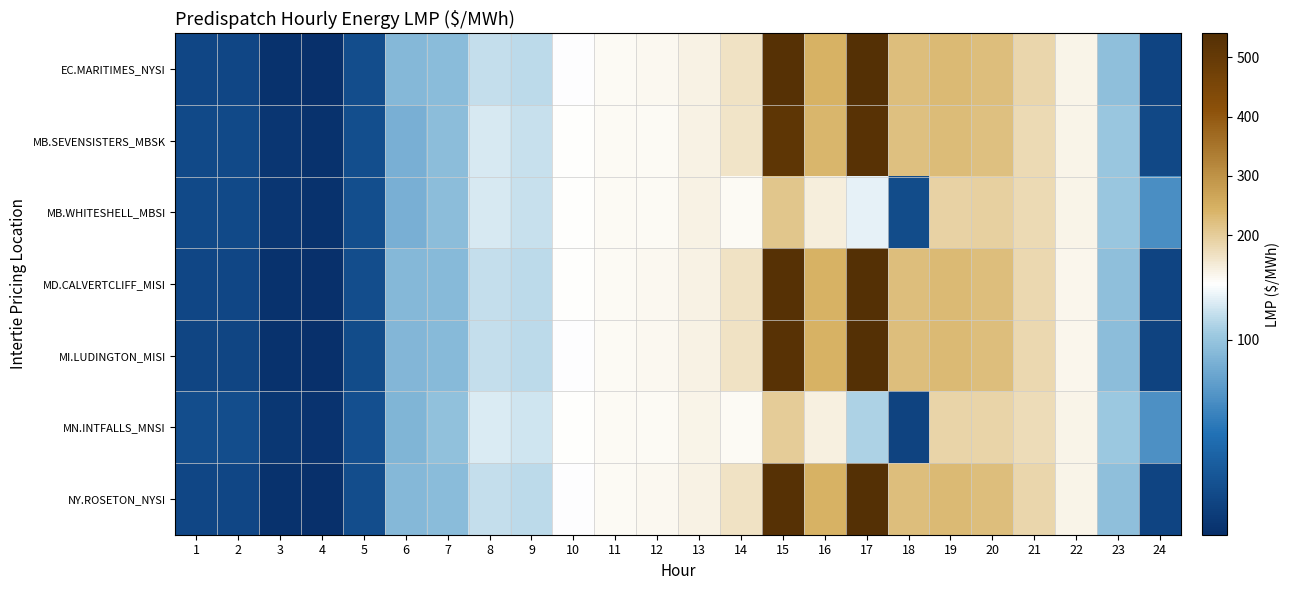

Reading left to right, extract all data points from this chart.

EC.MARITIMES_NYSI: 1=47.7	2=47.6	3=37.9	4=36.1	5=51.2	6=95.8	7=96.6	8=108.2	9=107.4	10=118.2	11=127.5	12=129.0	13=140.8	14=165.0	15=530.8	16=245.1	17=539.9	18=226.5	19=233.3	20=226.9	21=184.7	22=135.1	23=98.3	24=46.5
MB.SEVENSISTERS_MBSK: 1=49.5	2=49.4	3=39.4	4=37.7	5=51.8	6=92.6	7=97.5	8=111.3	9=108.9	10=119.0	11=126.2	12=127.9	13=139.2	14=161.7	15=516.8	16=239.9	17=528.0	18=221.5	19=228.2	20=221.5	21=180.6	22=135.7	23=100.7	24=48.3
MB.WHITESHELL_MBSI: 1=49.5	2=49.4	3=39.4	4=37.7	5=51.8	6=92.5	7=97.5	8=111.4	9=108.9	10=119.0	11=126.2	12=127.9	13=139.2	14=128.2	15=213.2	16=147.4	17=113.9	18=50.6	19=192.4	20=194.6	21=180.6	22=135.7	23=100.7	24=80.0
MD.CALVERTCLIFF_MISI: 1=47.7	2=47.6	3=37.9	4=36.1	5=51.1	6=95.5	7=96.5	8=108.4	9=107.4	10=118.4	11=127.5	12=129.2	13=141.1	14=165.0	15=530.3	16=245.3	17=539.9	18=226.5	19=233.3	20=226.7	21=184.2	22=134.7	23=98.1	24=46.4
MI.LUDINGTON_MISI: 1=47.4	2=47.3	3=37.8	4=36.0	5=50.8	6=95.0	7=96.1	8=108.3	9=107.2	10=118.3	11=127.2	12=129.0	13=141.3	14=164.8	15=528.8	16=245.3	17=539.4	18=226.5	19=233.5	20=226.3	21=183.6	22=133.9	23=97.4	24=46.0
MN.INTFALLS_MNSI: 1=50.8	2=50.9	3=40.1	4=38.5	5=52.7	6=94.1	7=99.0	8=112.4	9=110.3	10=119.3	11=125.2	12=126.5	13=137.6	14=125.2	15=203.5	16=142.4	17=104.4	18=46.2	19=187.8	20=190.2	21=177.4	22=136.5	23=101.5	24=81.0
NY.ROSETON_NYSI: 1=47.7	2=47.6	3=37.9	4=36.1	5=51.2	6=95.8	7=96.6	8=108.2	9=107.4	10=118.2	11=127.5	12=129.0	13=140.8	14=165.0	15=530.8	16=245.1	17=539.9	18=226.5	19=233.3	20=226.9	21=184.7	22=135.1	23=98.3	24=46.5